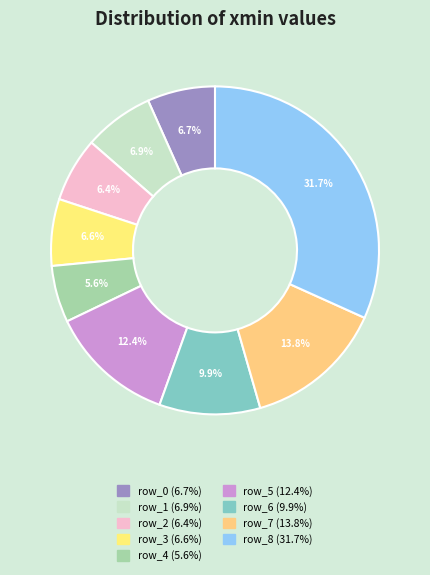

Does any single category account for the majority?

No